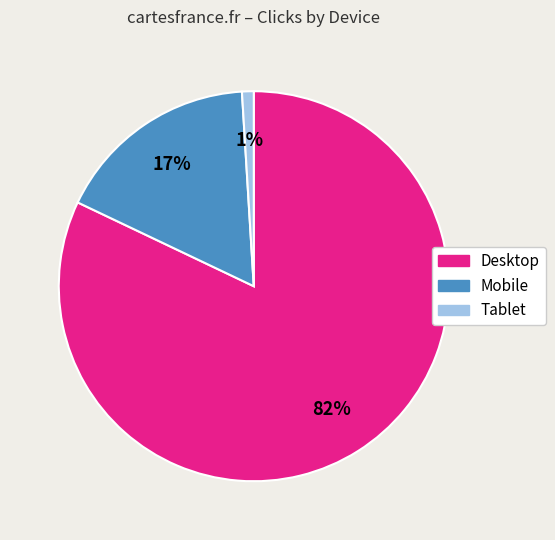

Is it true that Tablet is 1% of the pie?

True